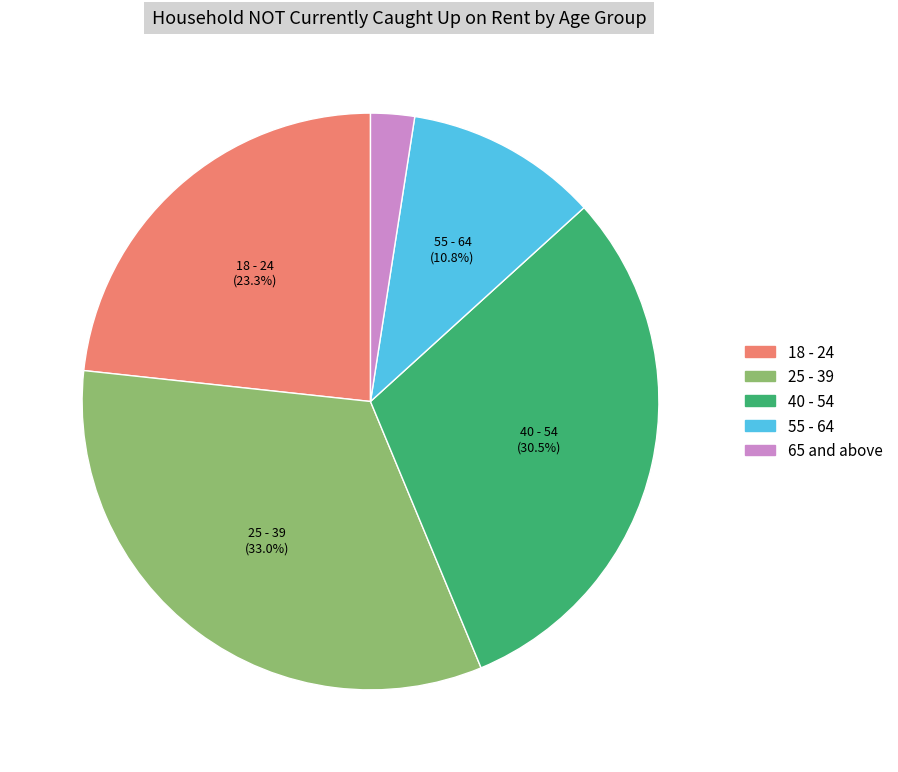

Approximately how many times larger is the value at 40 - 54 compared to 55 - 64?

2.8